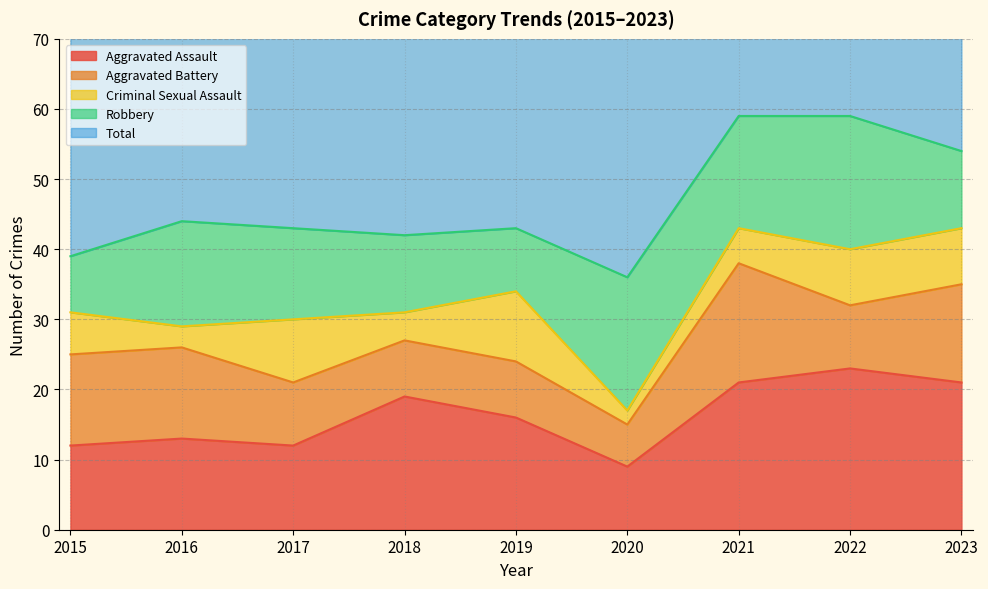

Is the value of Robbery at 2022 greater than the value of Aggravated Battery at 2015?

Yes